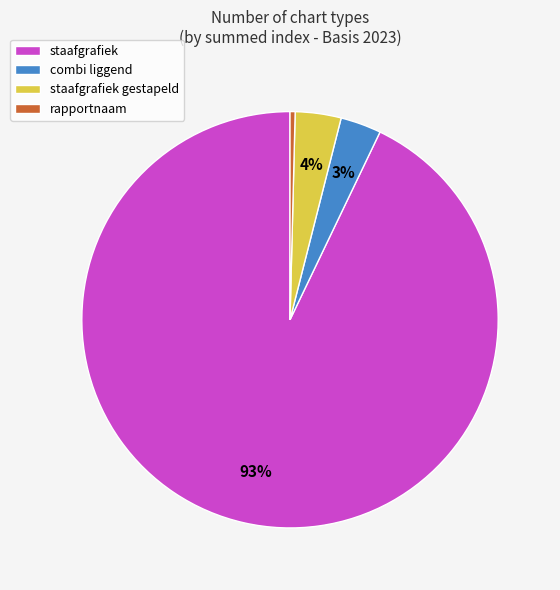

Is there a majority slice in this chart?

Yes